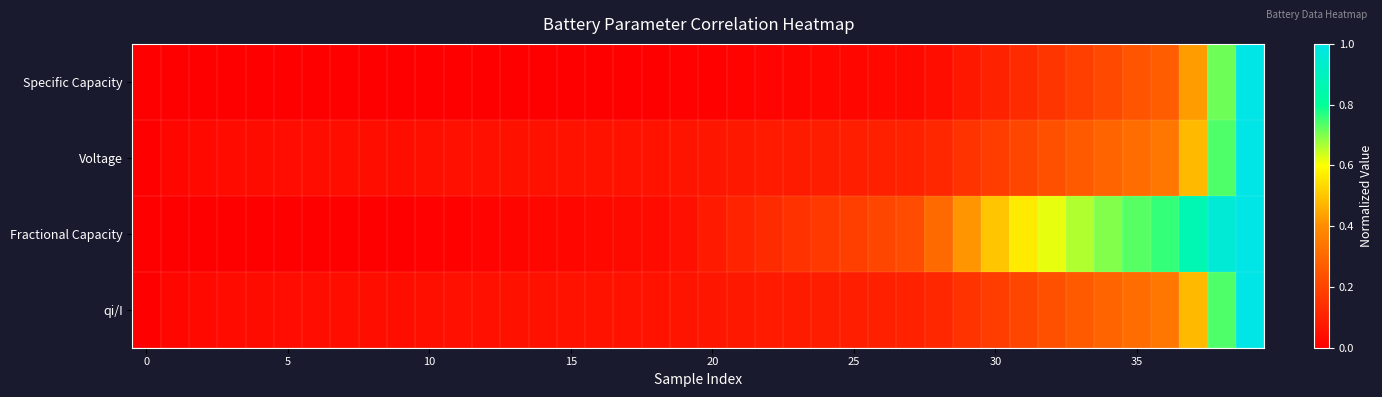

List the series in order of their peak value, lowest first.

Specific Capacity, Voltage, Fractional Capacity, qi/I